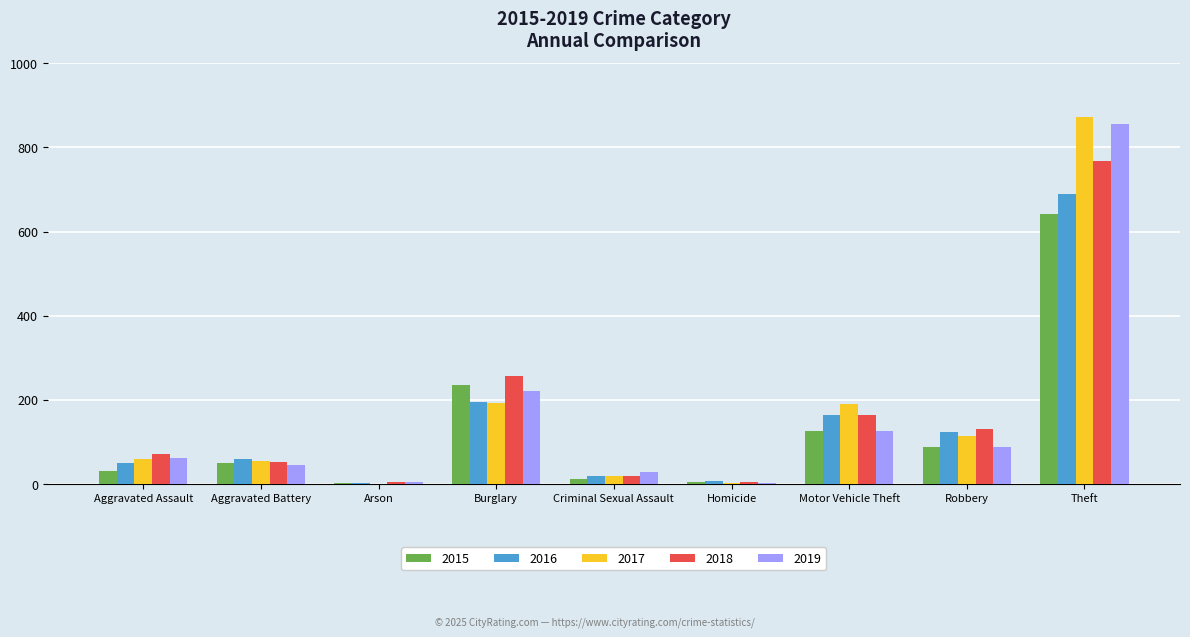

At which category does the chart reach its peak across all series?

Theft